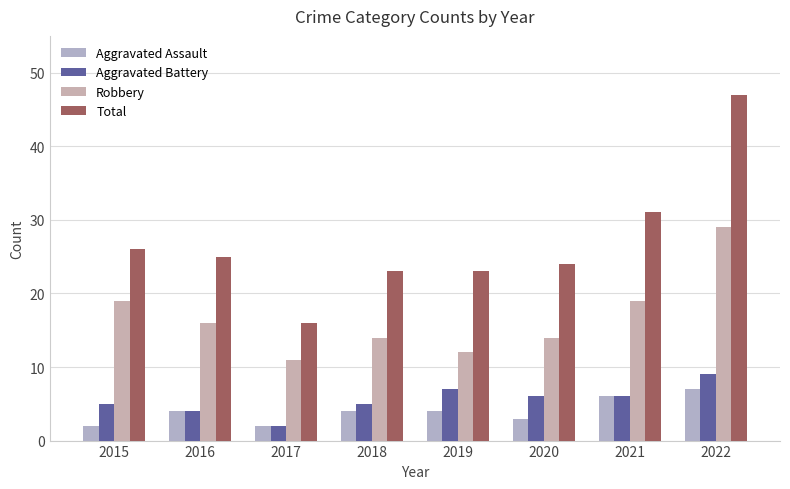

What is the value of the Aggravated Assault bar at the 1st from the left?

2